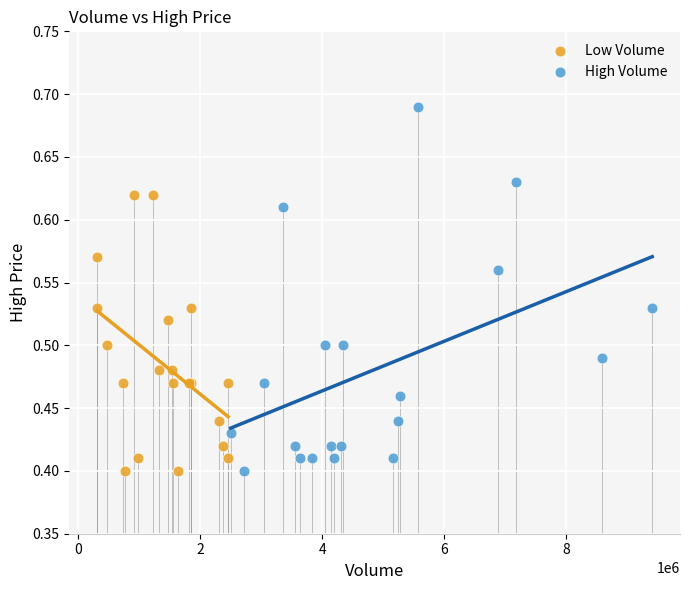

Which series contains the highest Y value?

High Volume